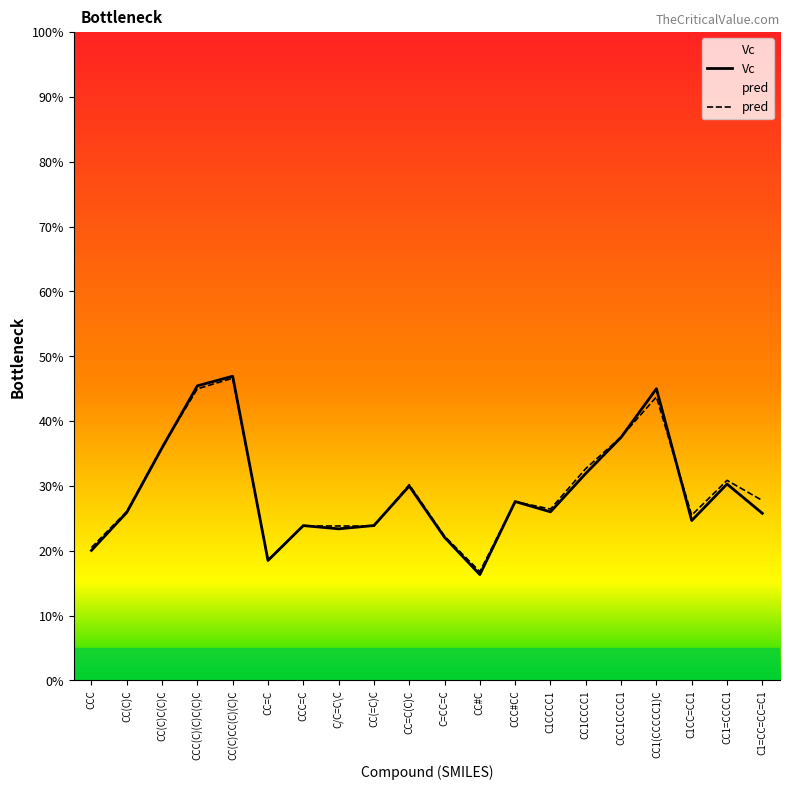

What are all the series names shown in the legend?

Vc, pred